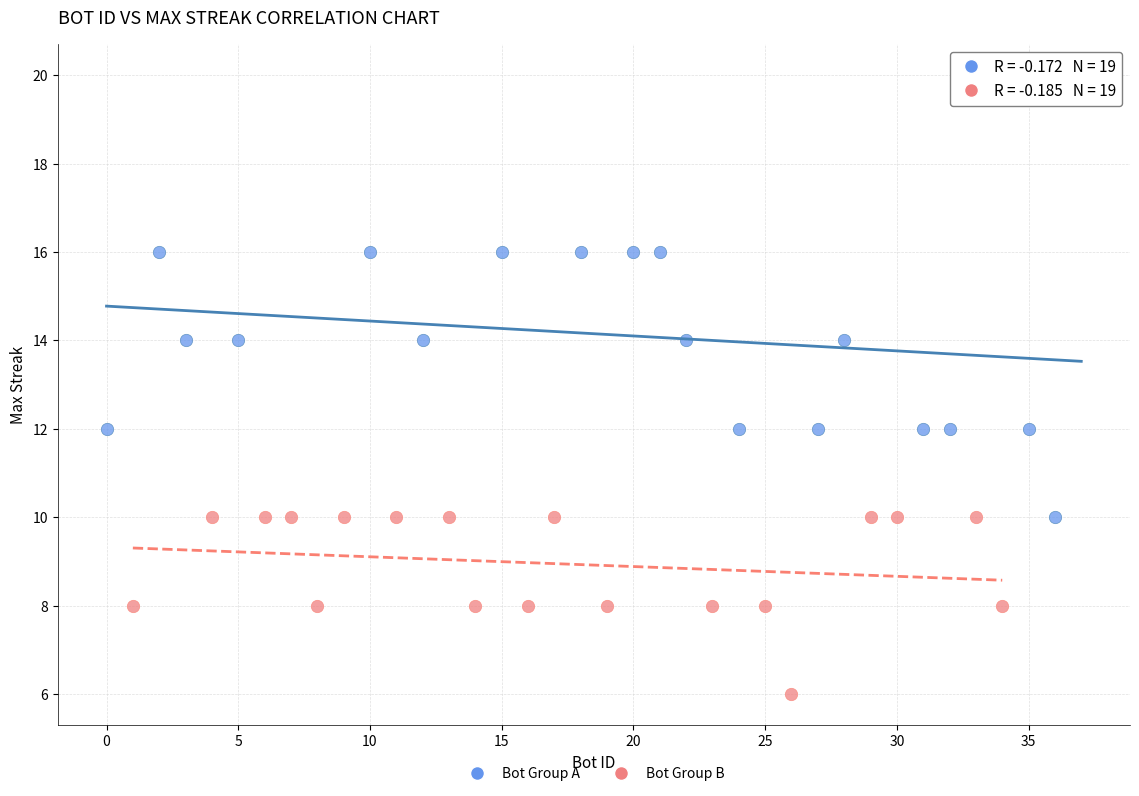

Which series reaches the maximum Y coordinate?

Bot Group A